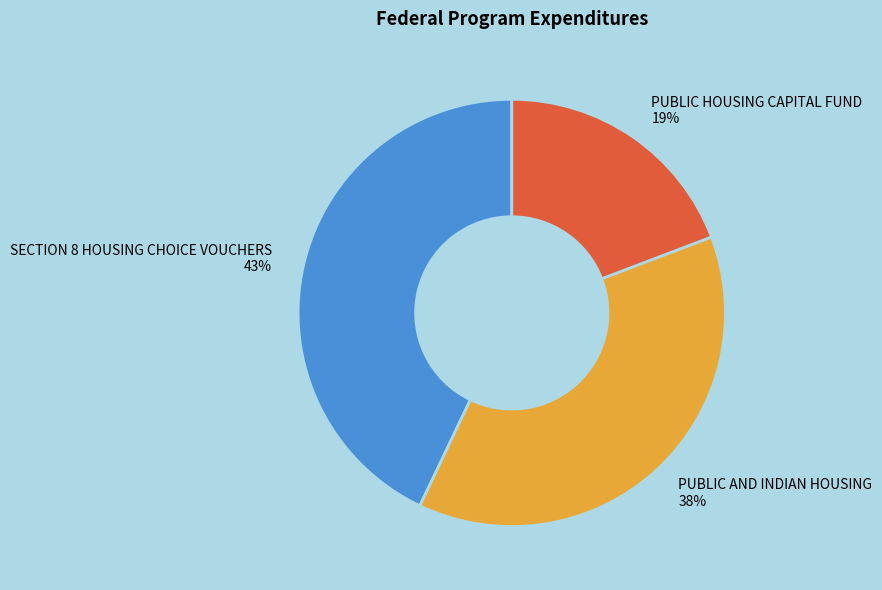

The PUBLIC AND INDIAN HOUSING slice represents 38% of the pie. True or false?

True